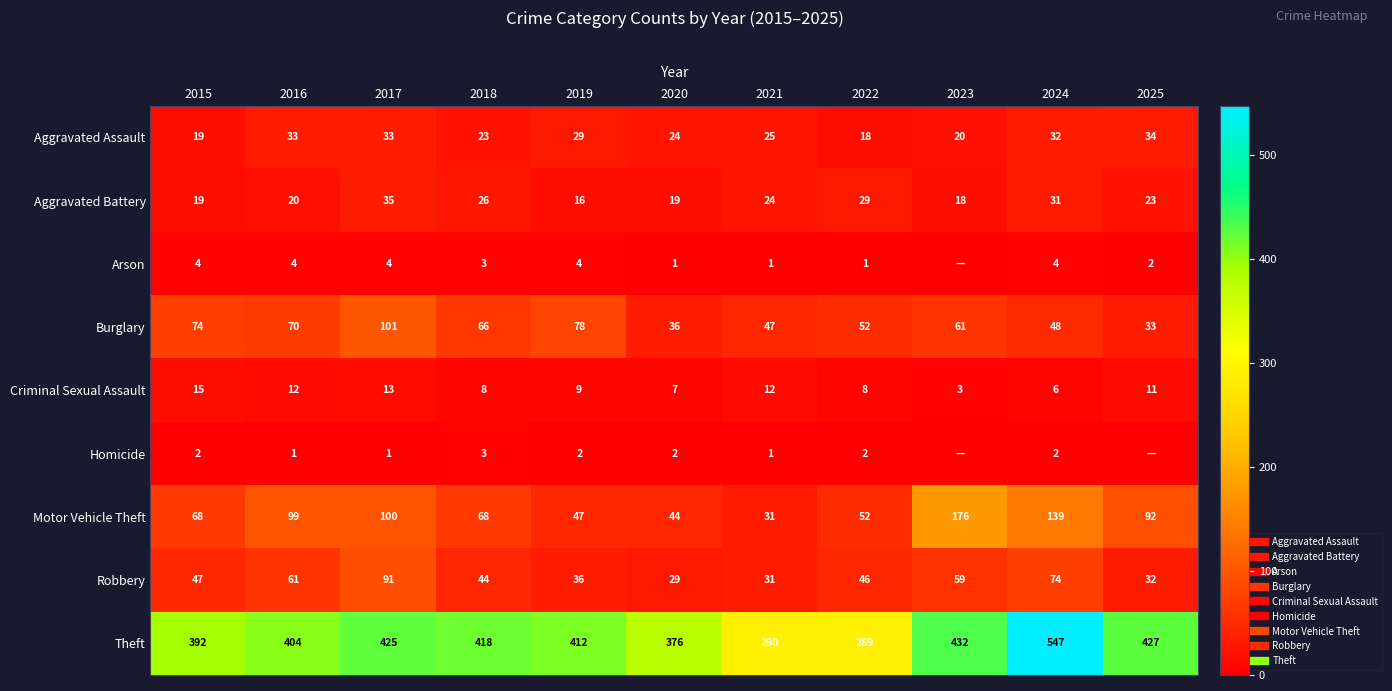

Which series has the largest total across all categories?

Theft